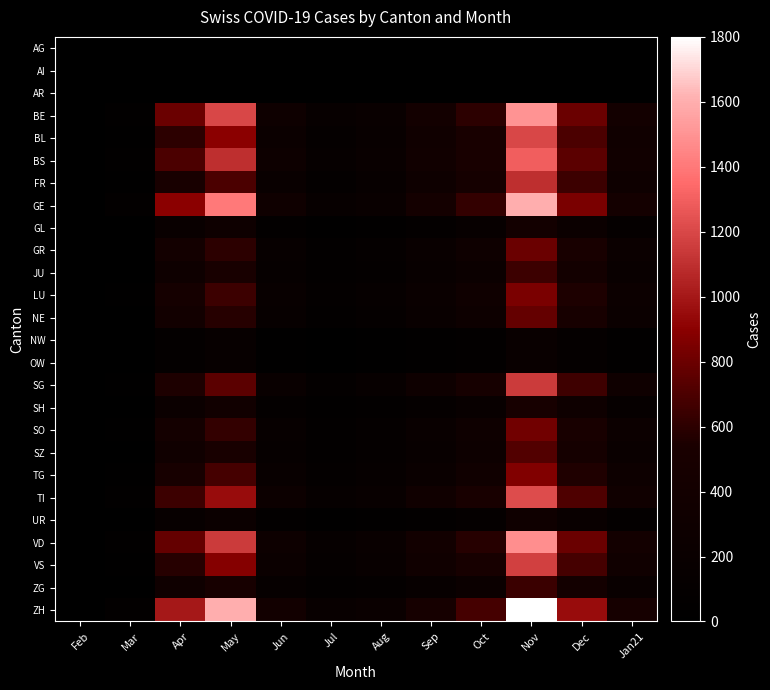

Which label corresponds to the largest value in the chart?

Nov